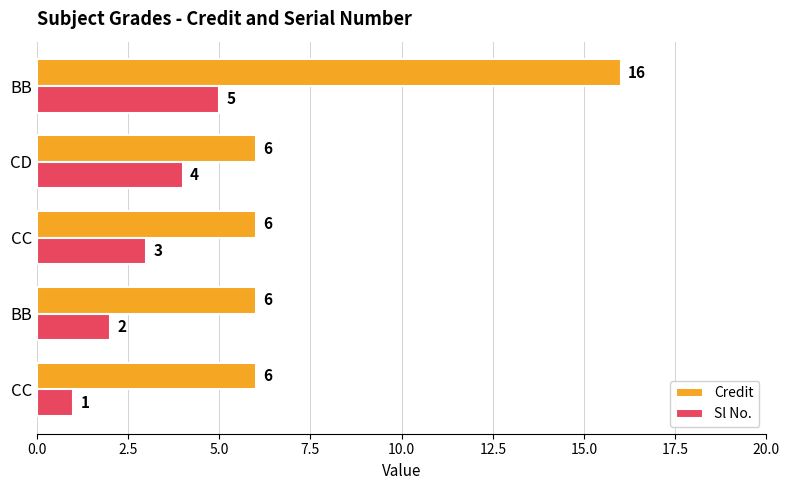

How many categories are shown in the chart?

5